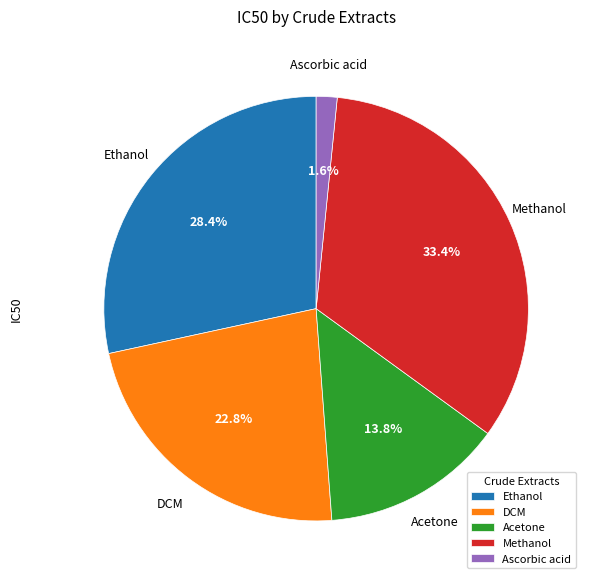

Is it true that Acetone is 14% of the pie?

True